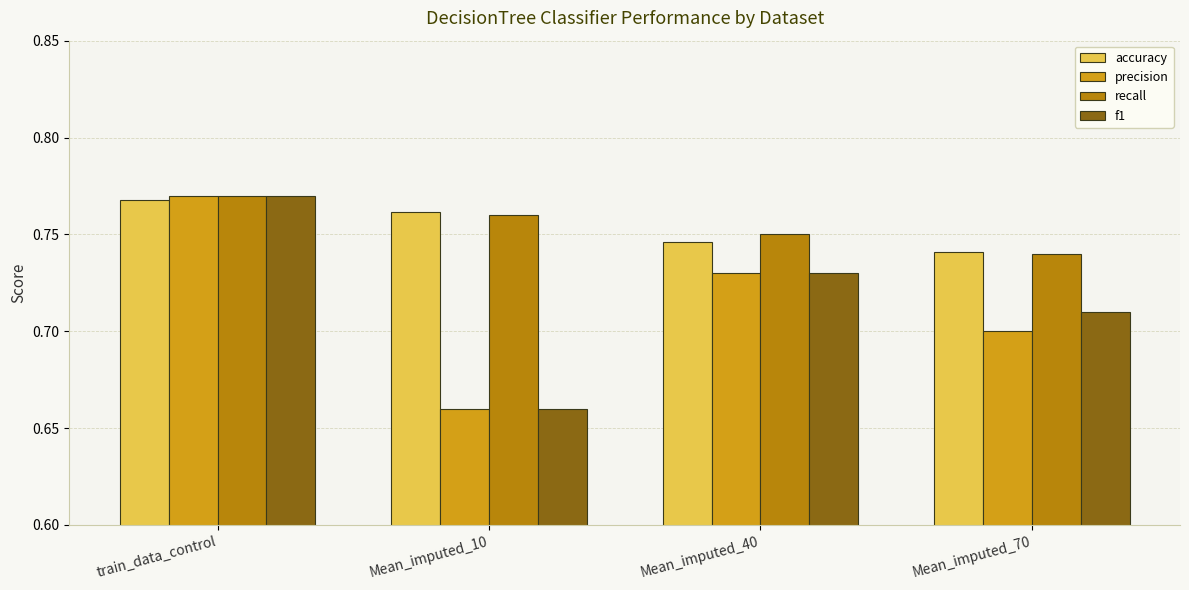

At which category is the sum across all series the highest?

train_data_control